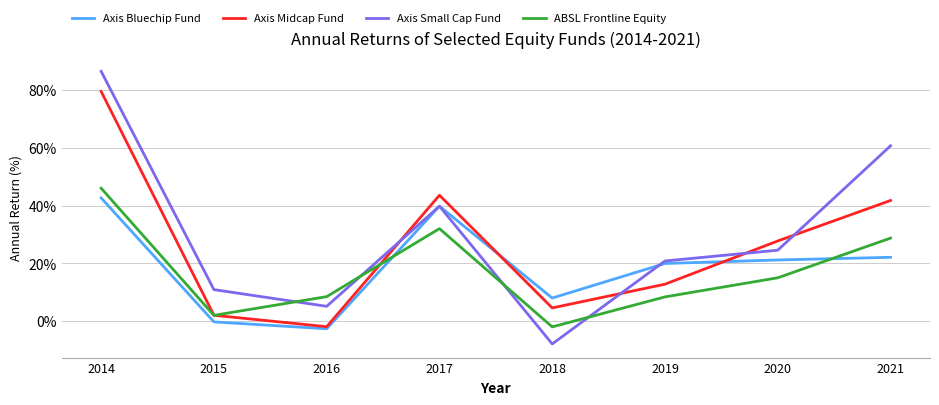

What are all the series names shown in the legend?

Axis Bluechip Fund, Axis Midcap Fund, Axis Small Cap Fund, ABSL Frontline Equity